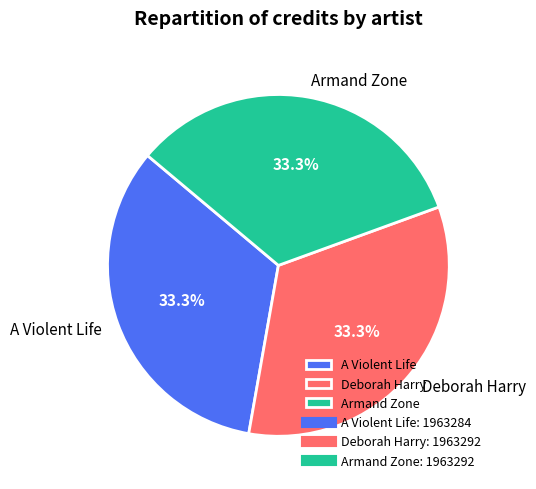

What is the ratio of the value at A Violent Life to the value at Deborah Harry?

1.0